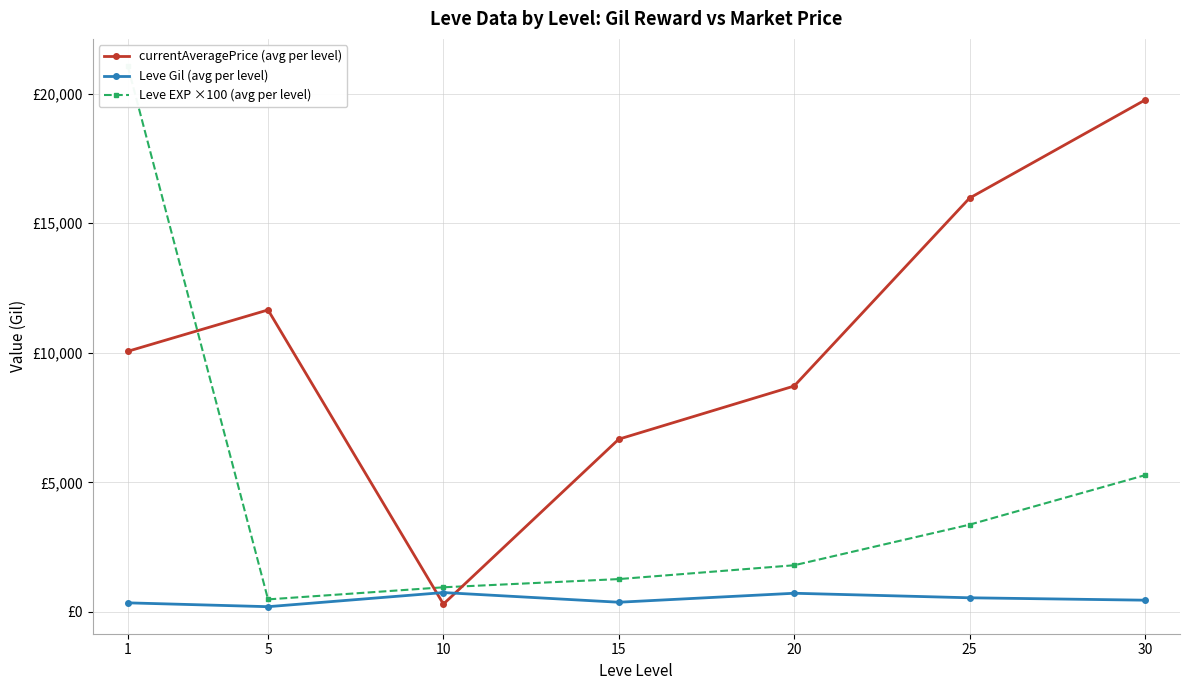

What is the difference between the highest and lowest values at 1?

20716.8